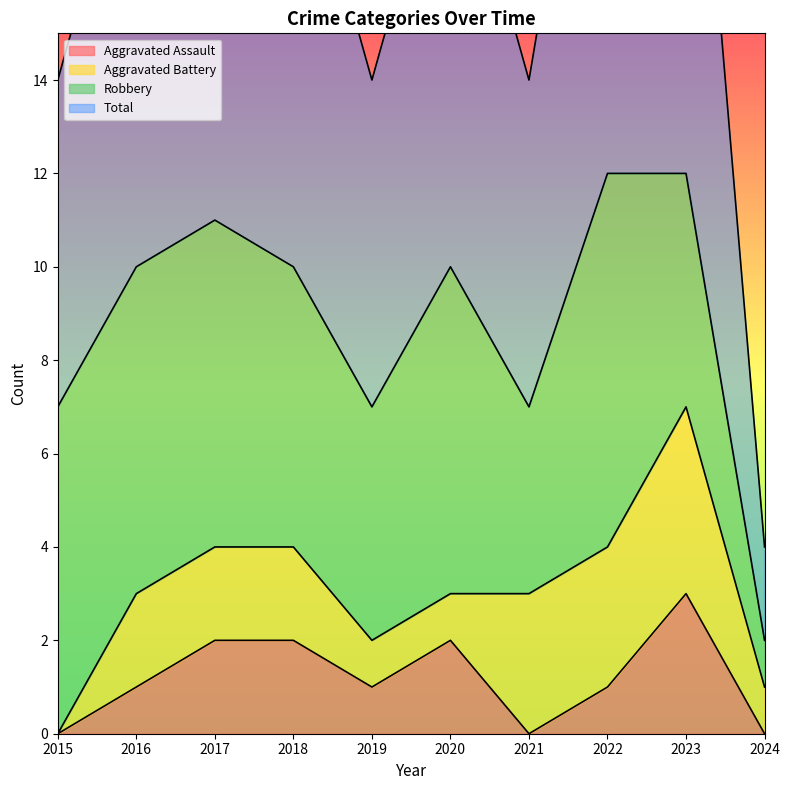

What is the difference between the maximum and minimum values in the Aggravated Assault series?

3